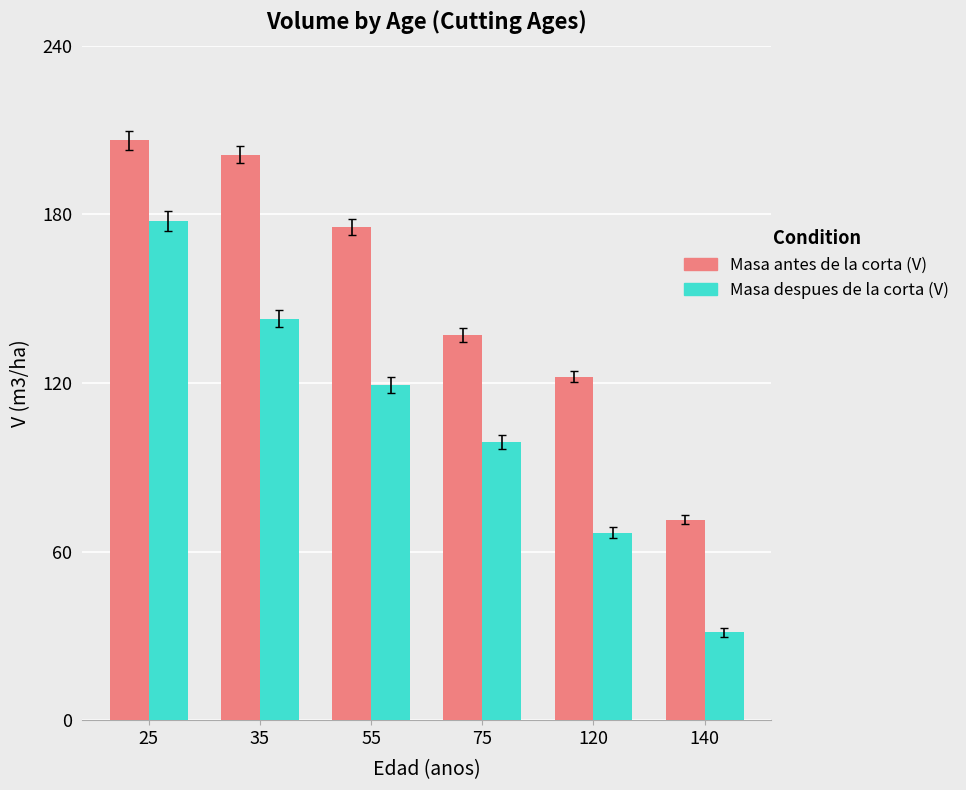

What is the spread (max minus min) of values at 35?

58.4